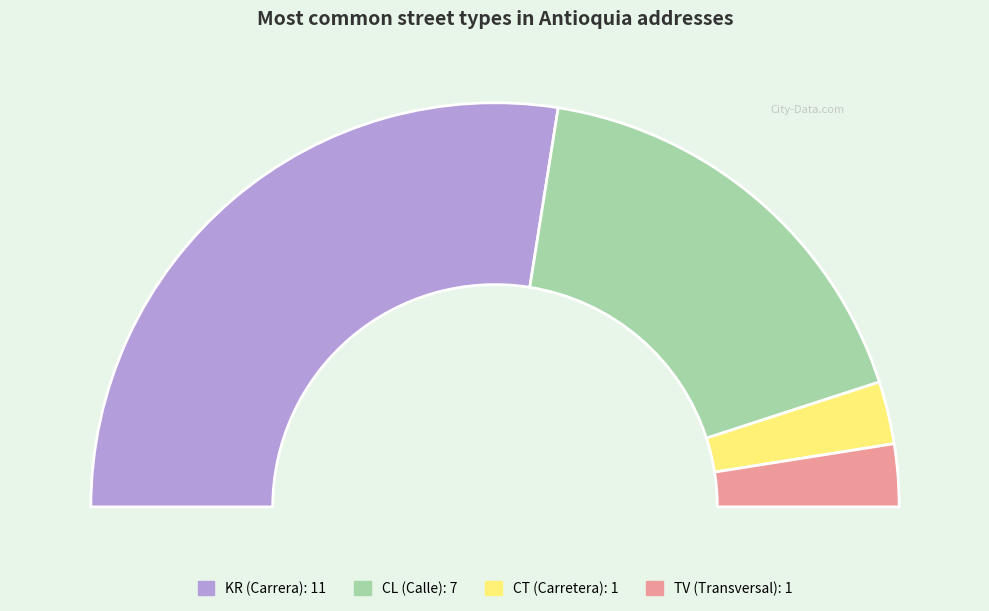

What portion of the pie excludes KR?

45.0%